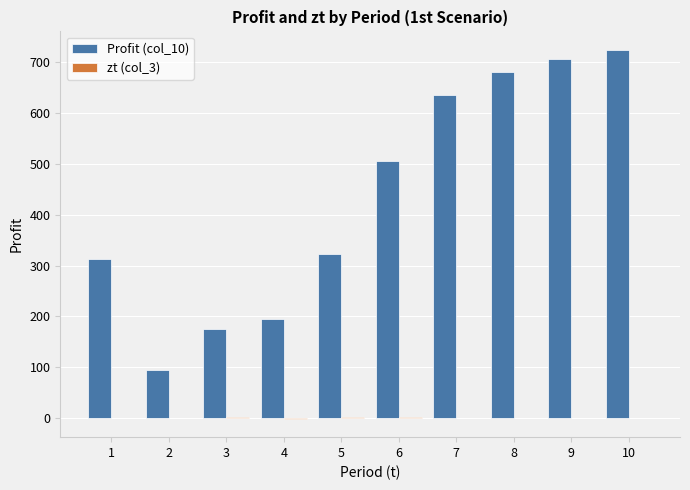

How many groups of bars are there?

10